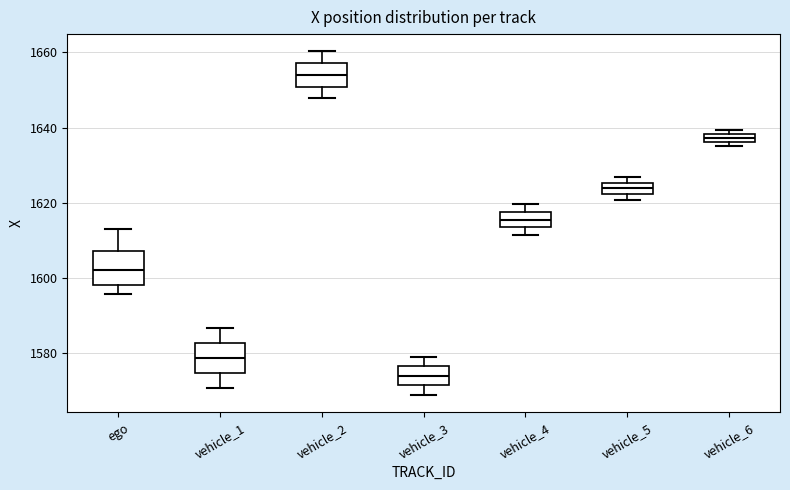

Where does the upper whisker of the box for vehicle_1 end on the y-axis? The values are not printed on the chart, so give them approximately, as read against the axis.

1586